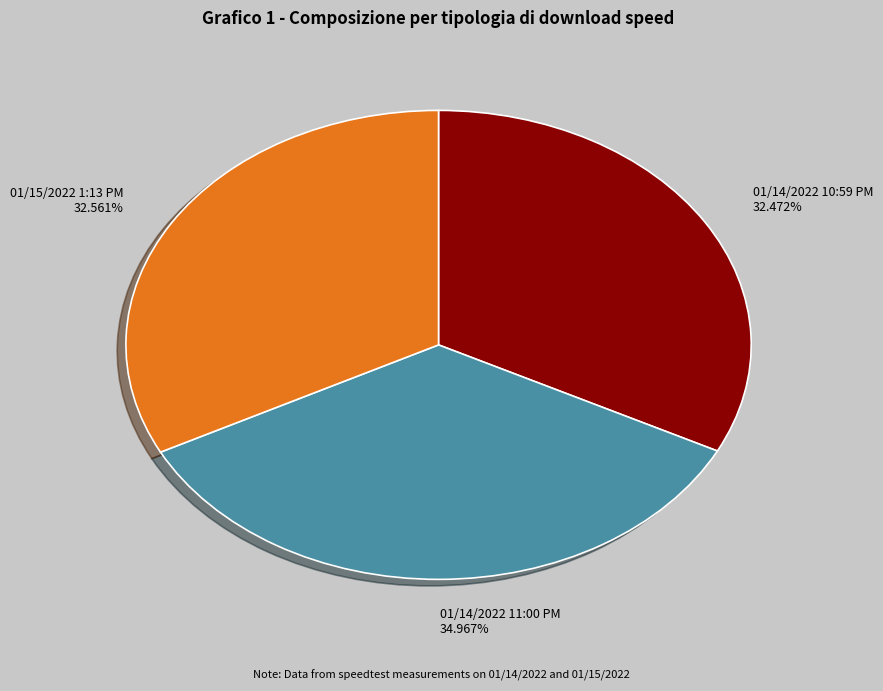

The 01/15/2022 1:13 PM slice represents 33% of the pie. True or false?

True